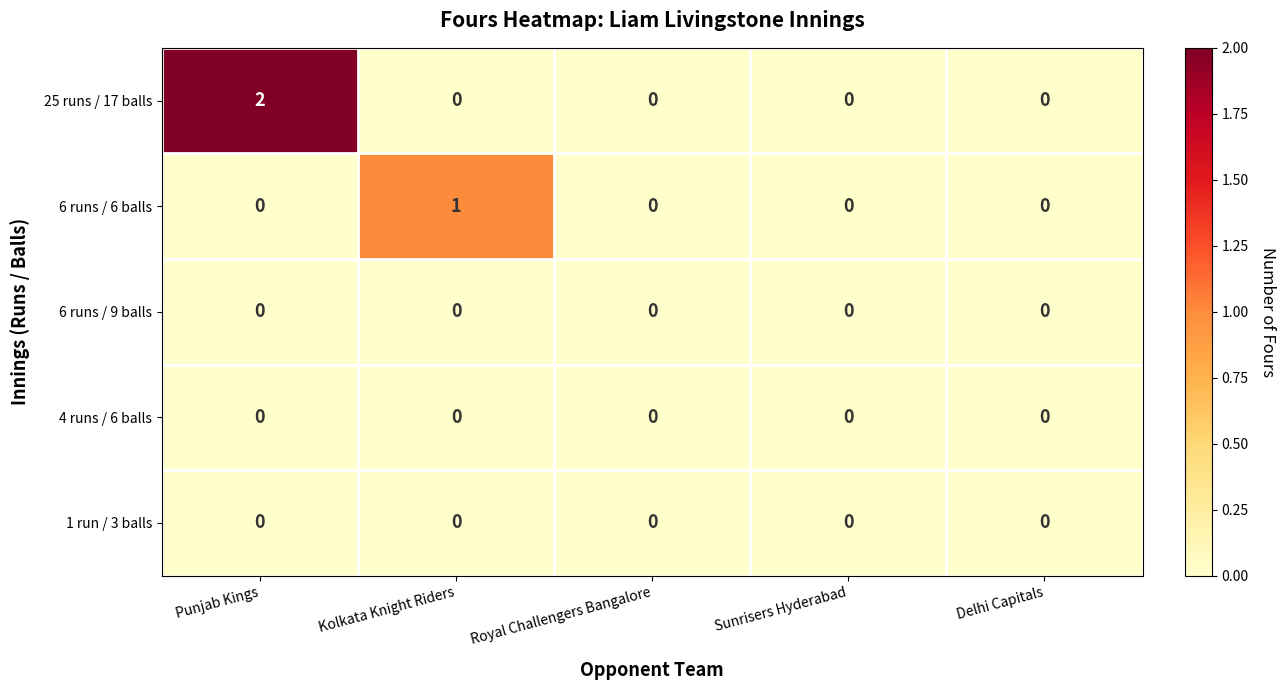

At which category does the chart reach its peak across all series?

Punjab Kings